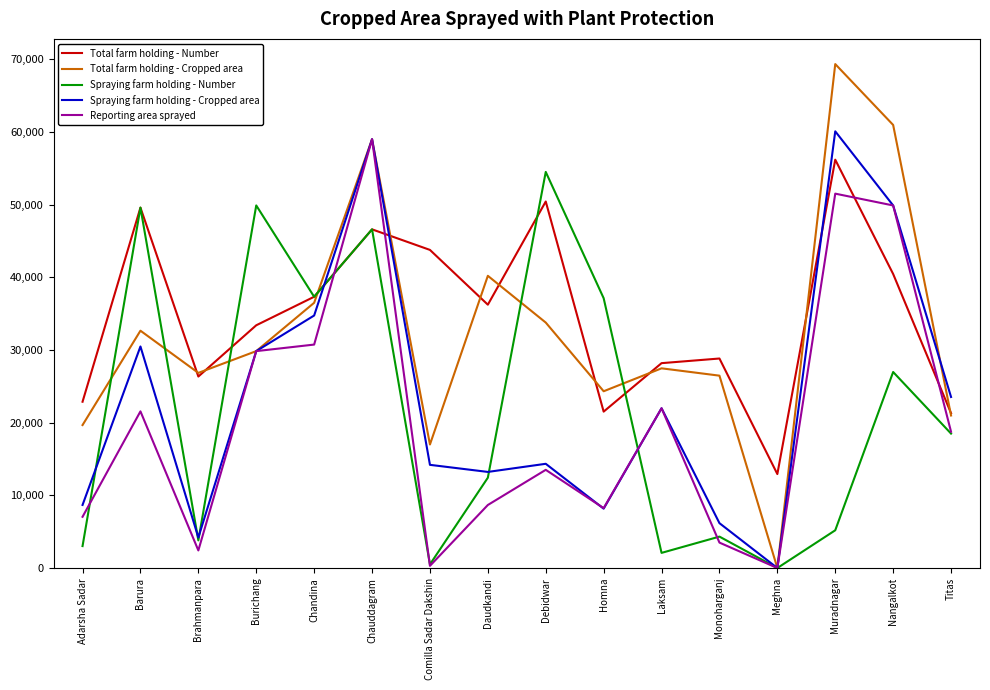

After their last crossing, which series has the higher values: Spraying farm holding - Cropped area or Total farm holding - Number?

Spraying farm holding - Cropped area